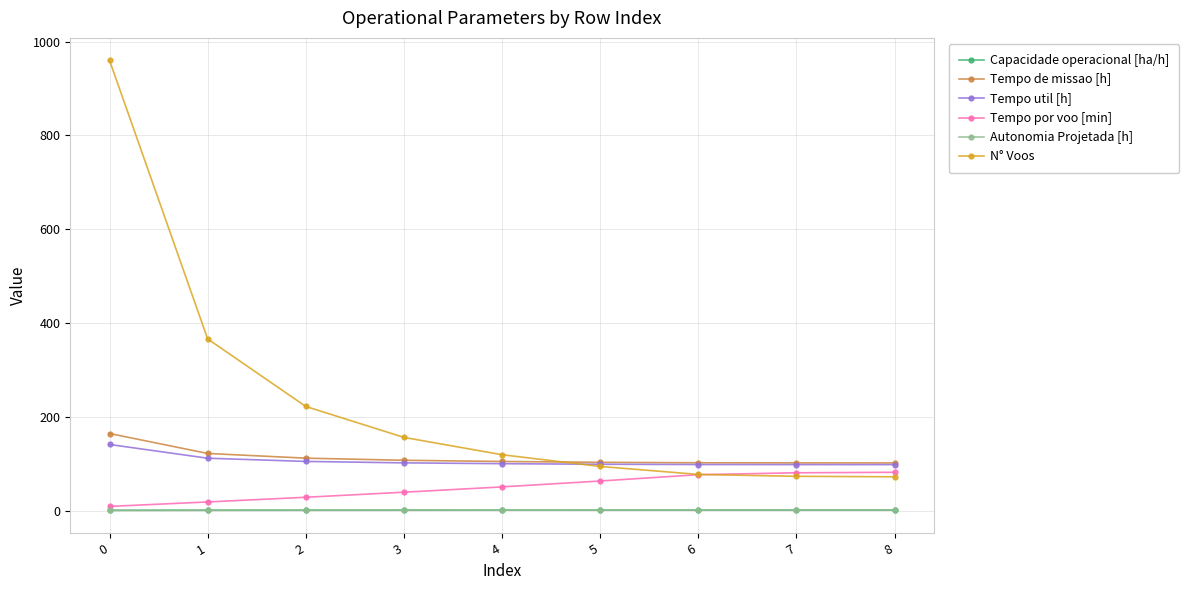

Which series has the largest range (max minus min)?

N° Voos